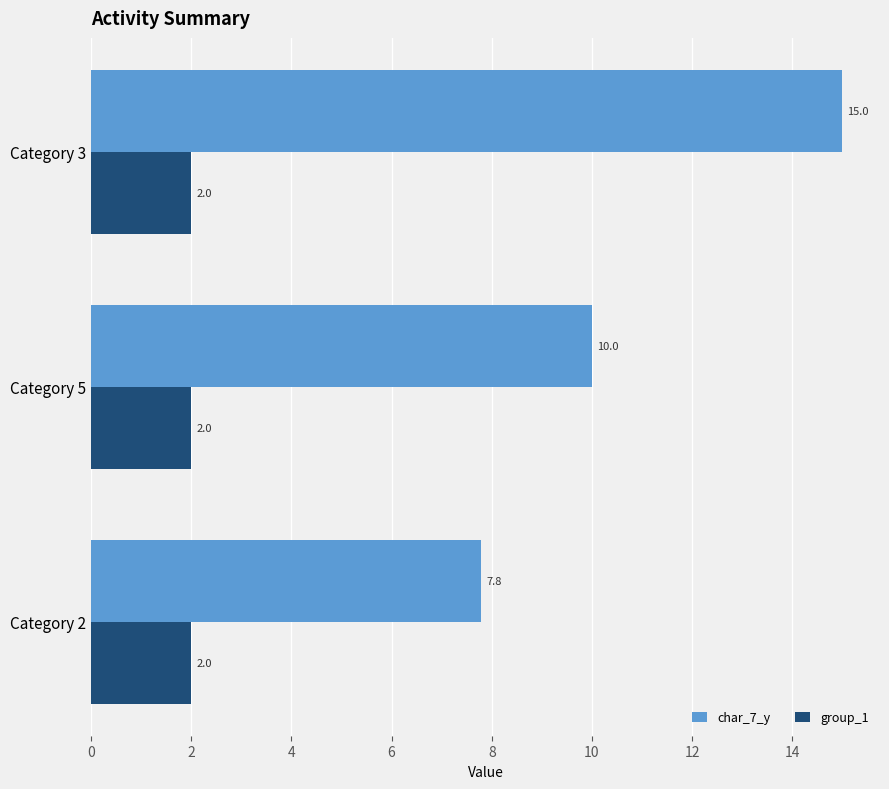

List the series in order of their overall mean, highest first.

char_7_y, group_1